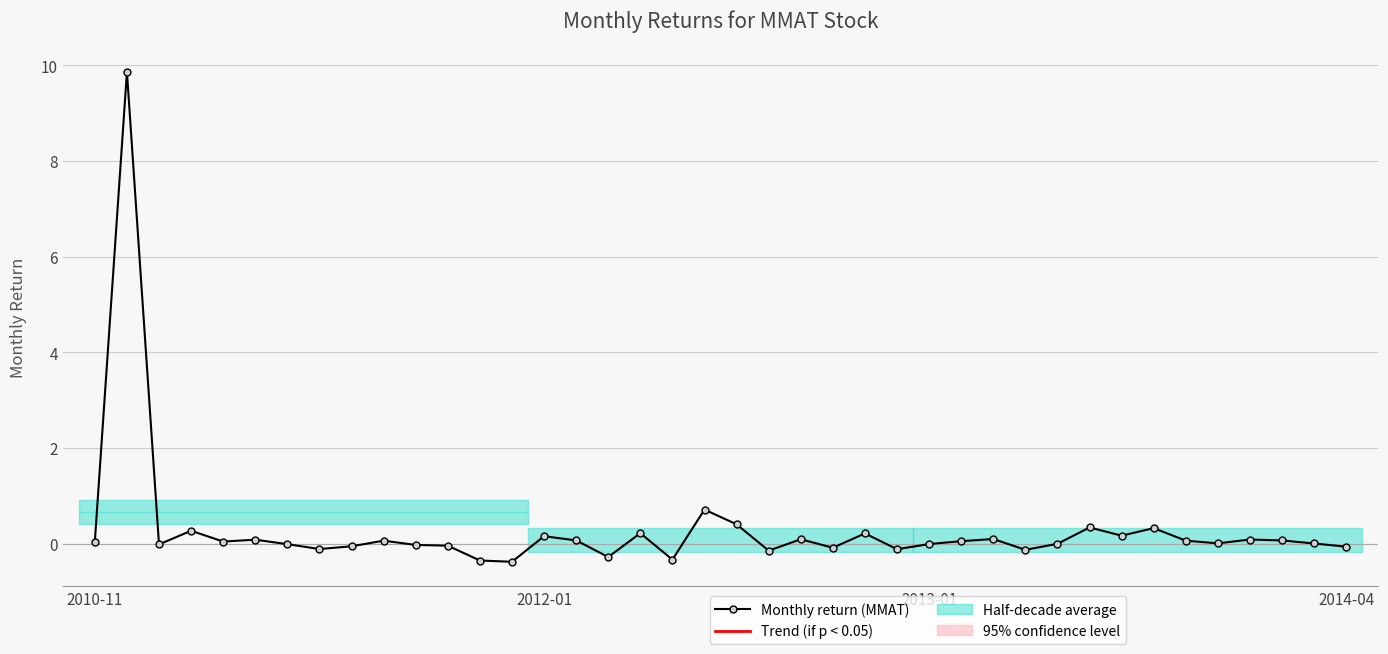

Reading right to left, transcribe all the data shown in this chart.

-0.1	0.0	0.1	0.1	0.0	0.1	0.3	0.2	0.3	-0.0	-0.1	0.1	0.1	-0.0	-0.1	0.2	-0.1	0.1	-0.1	0.4	0.7	-0.3	0.2	-0.3	0.1	0.2	-0.4	-0.4	-0.0	-0.0	0.1	-0.1	-0.1	-0.0	0.1	0.0	0.3	-0.0	9.9	0.0